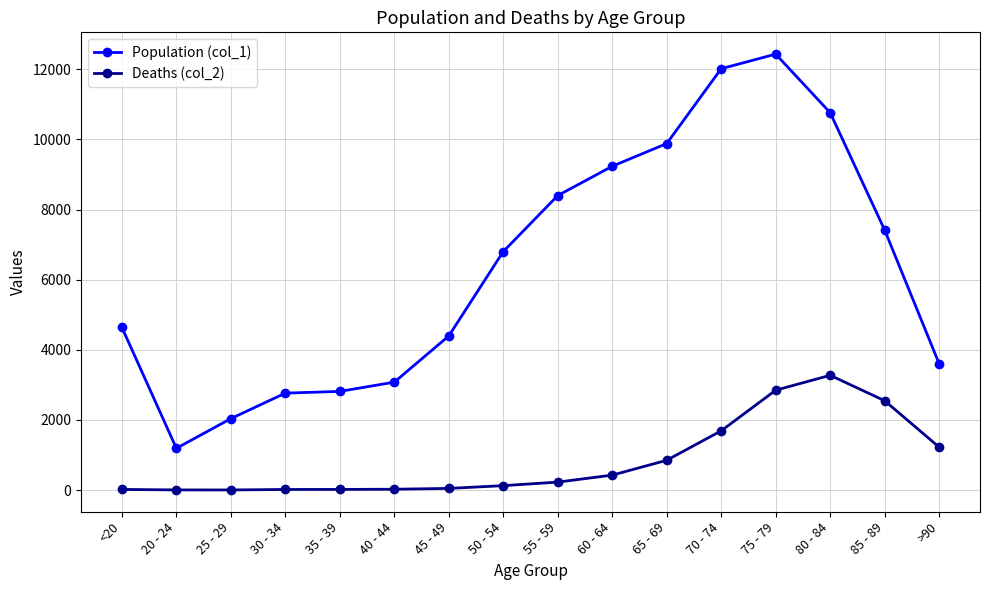

Between 20 - 24 and 75 - 79, which series saw the biggest shift?

Population (col_1)